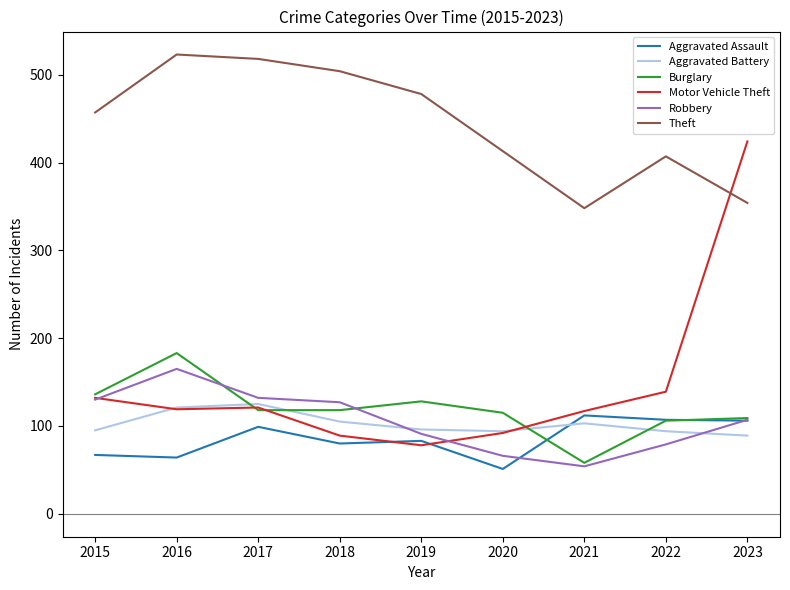

At which label does Robbery reach its peak?

2016